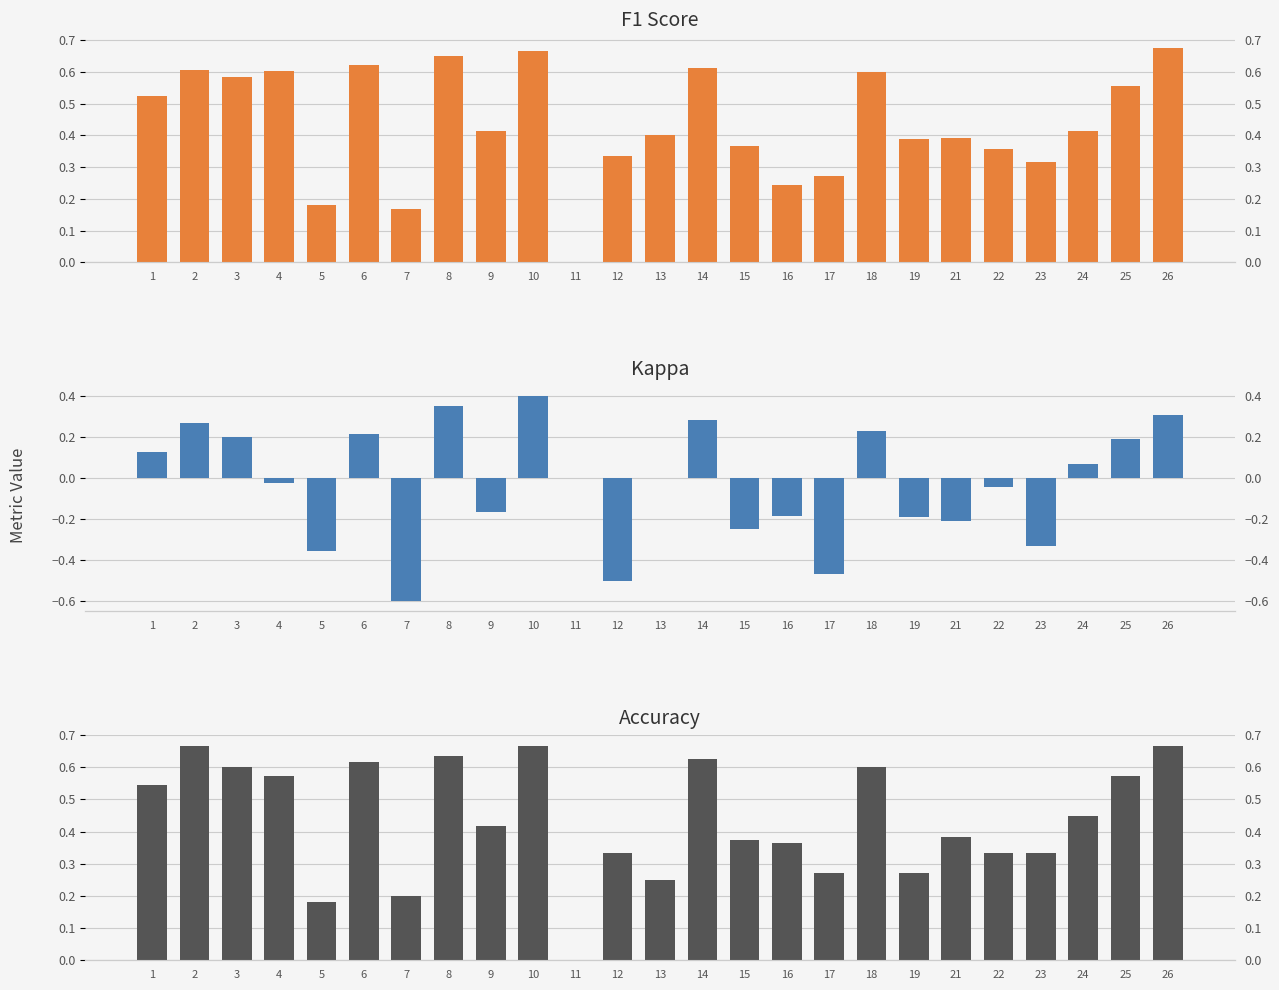

Count the number of data series in this chart.

3